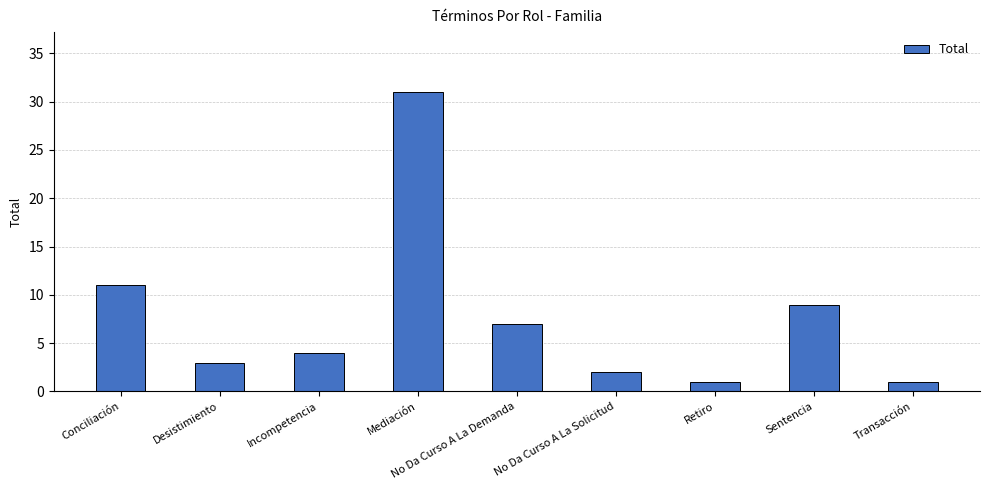

What is the maximum value shown in the chart?

31